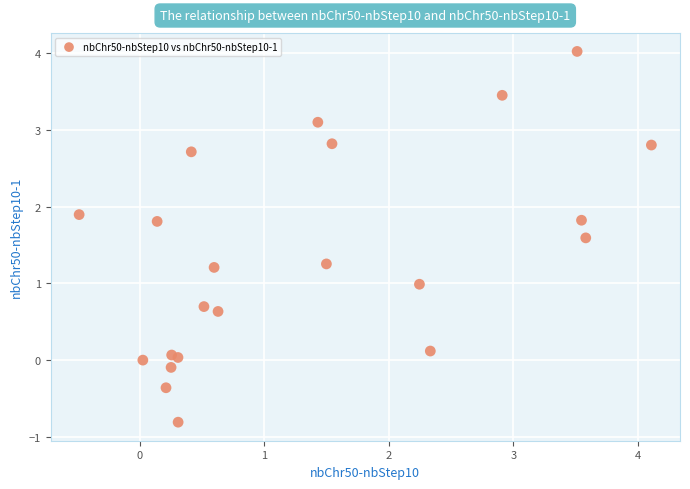

What is the range of Y values (max minus min)?

4.8